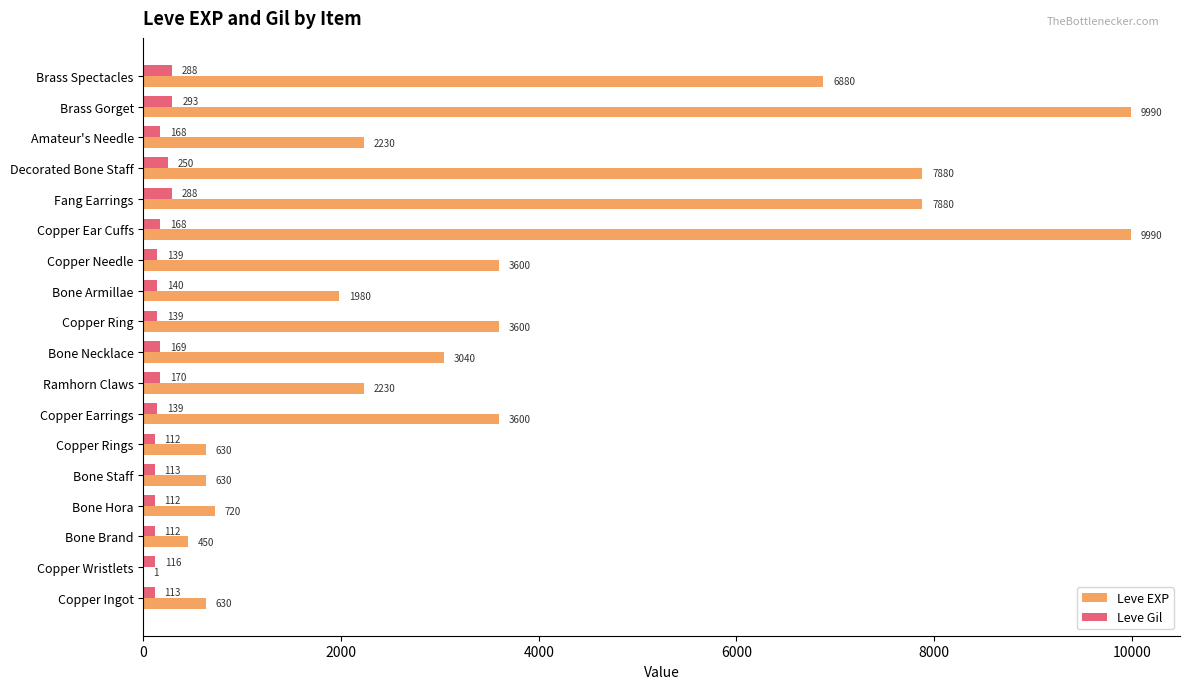

Which series changed the most between Copper Ingot and Copper Needle?

Leve EXP